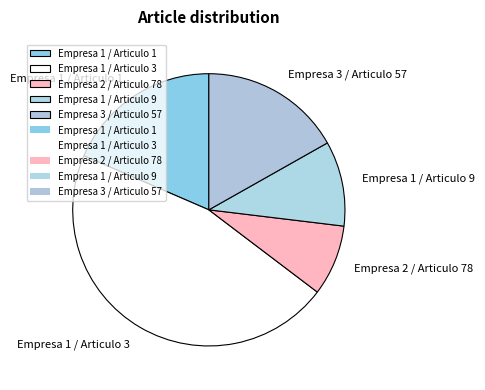

How many slices are in this pie chart?

5